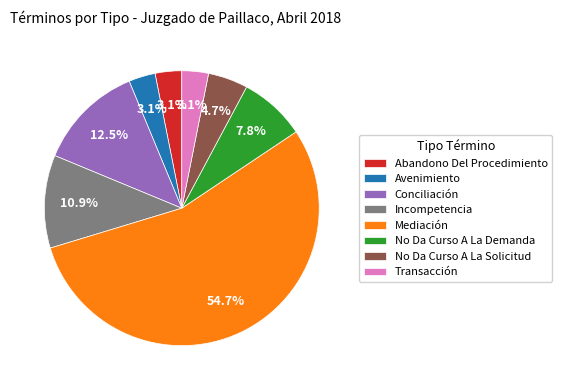

Between No Da Curso A La Demanda and Avenimiento, which is larger?

No Da Curso A La Demanda